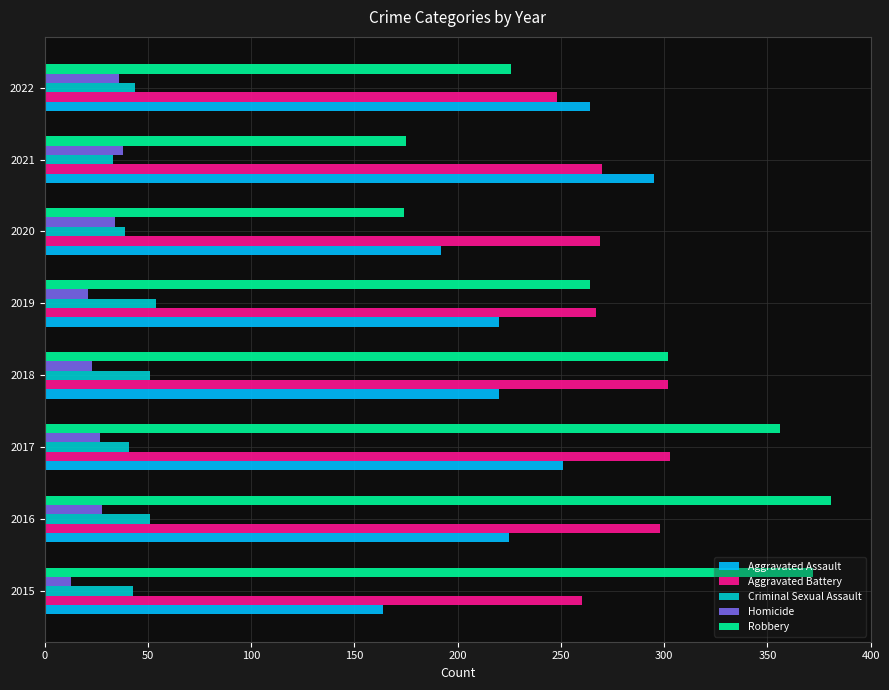

Is it true that Robbery equals 372 at 2015?

True